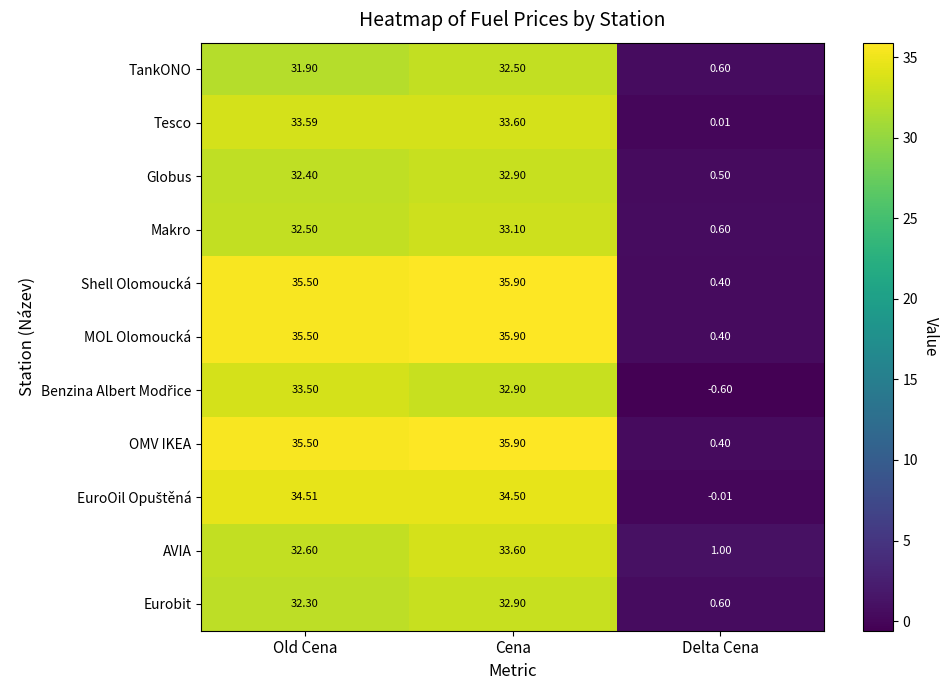

Which category has the lowest value in the Shell Olomoucká series?

Delta Cena